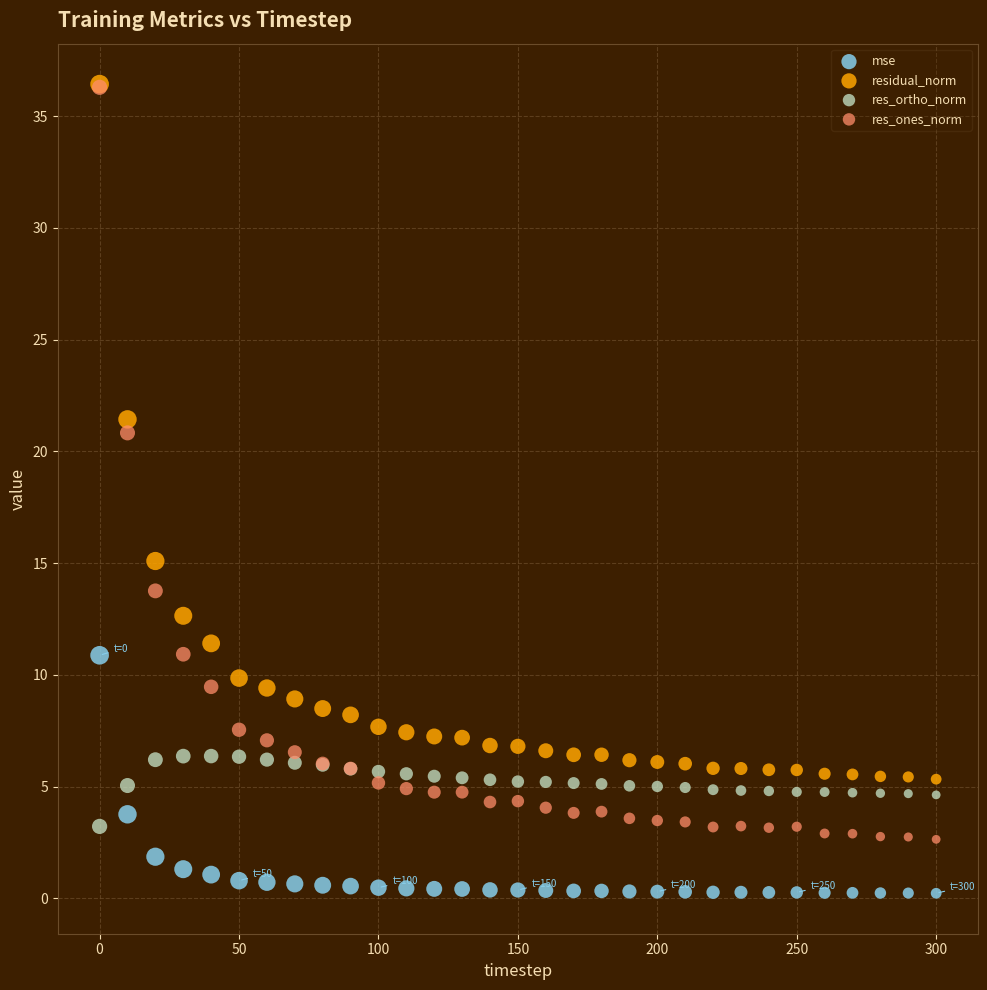

What are all the series names shown in the legend?

mse, residual_norm, res_ortho_norm, res_ones_norm